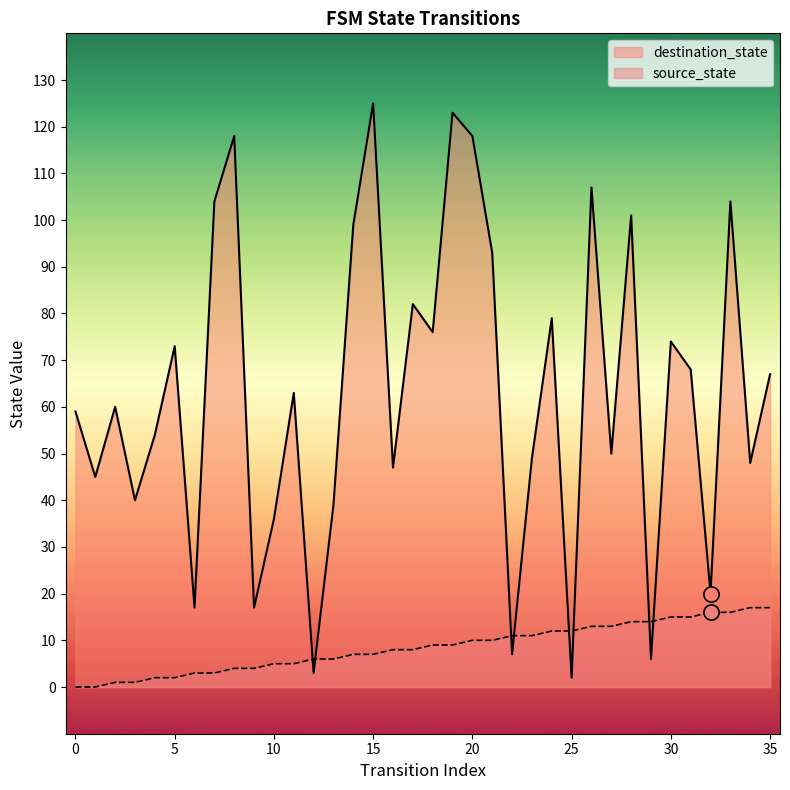

At which category is the sum across all series the highest?

15